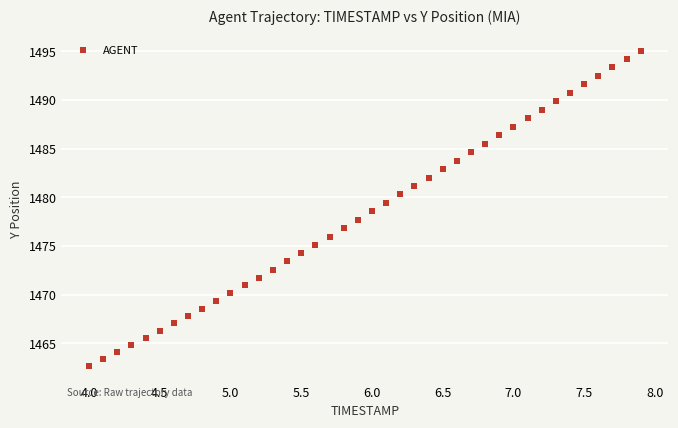

What is the range of Y values (max minus min)?

32.3